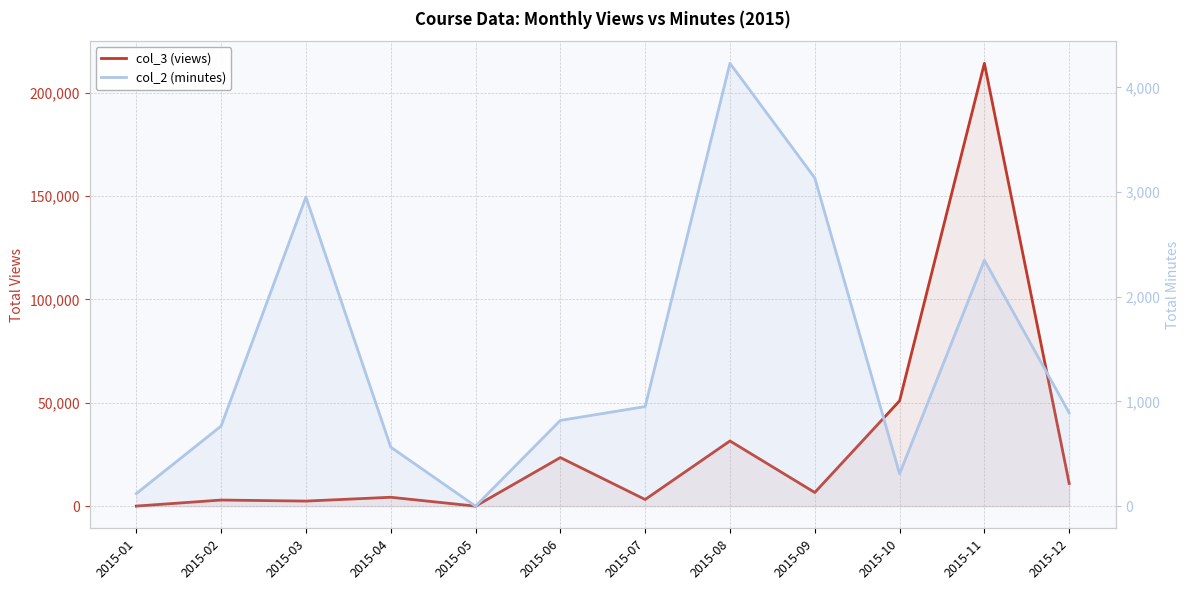

What is the value of the col_2 (minutes) point at the 7th from the left?

951